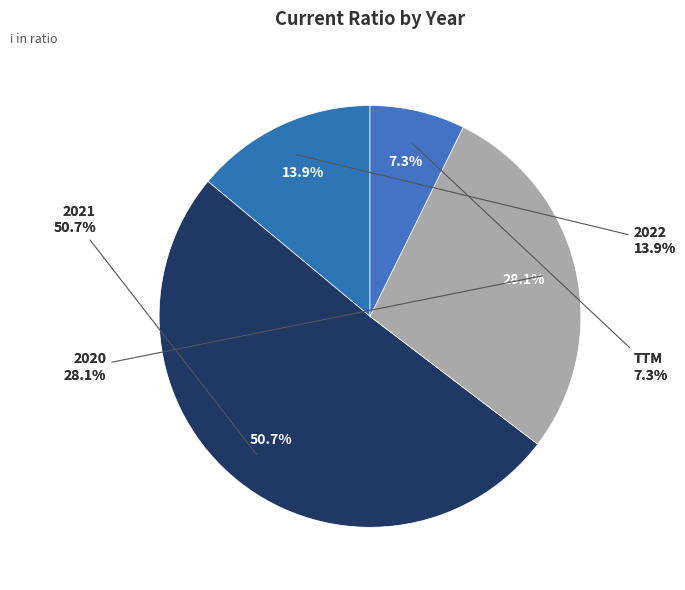

Rank the categories by value from lowest to highest.

TTM, 2022, 2020, 2021